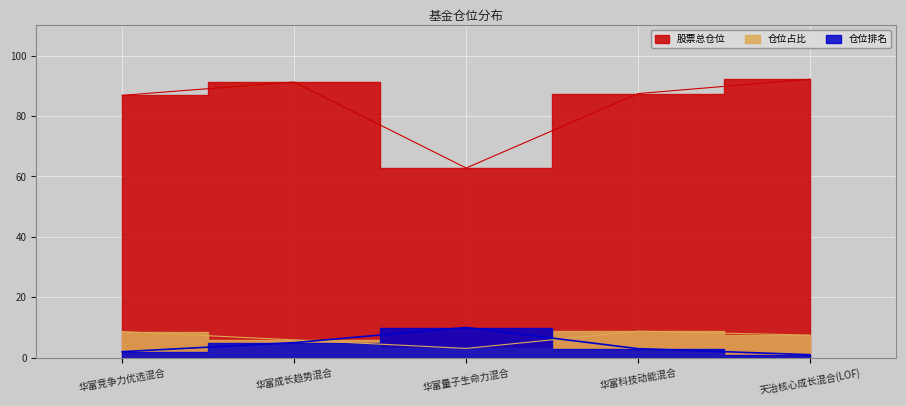

Which category has the highest value in the 股票总仓位 series?

天治核心成长混合(LOF)